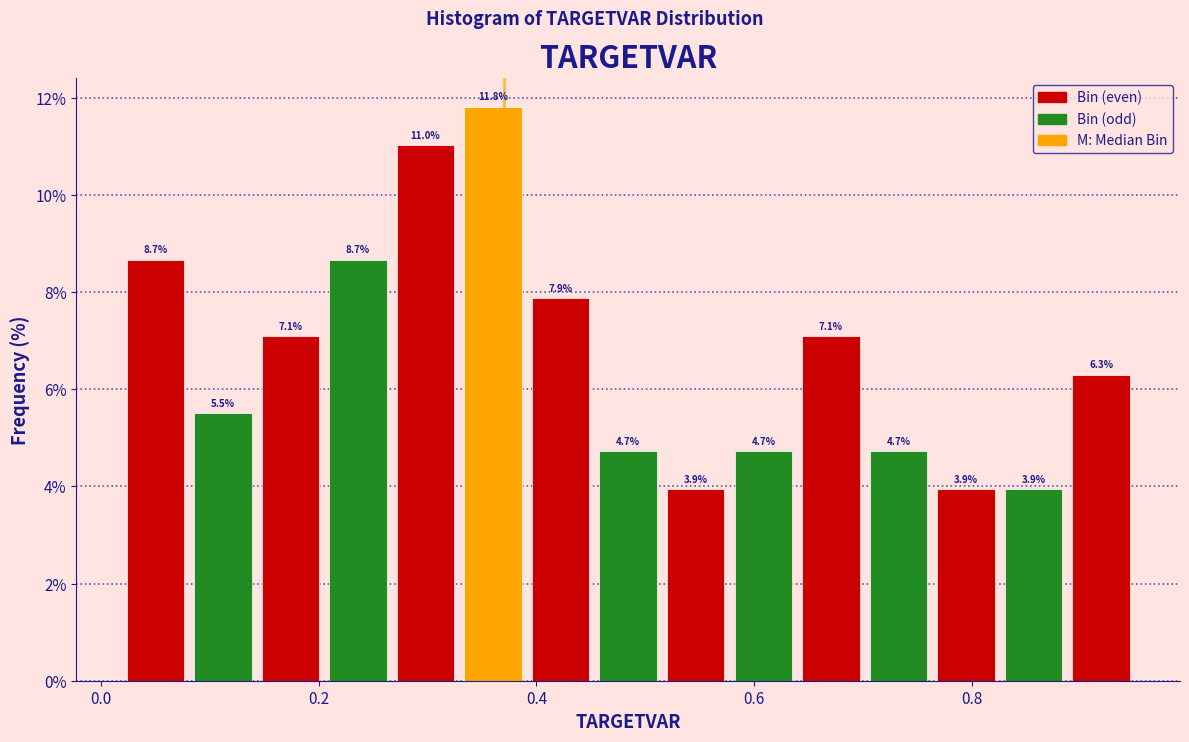

Read against the x-axis, roughly where is the centre of the tallest bar?

0.36